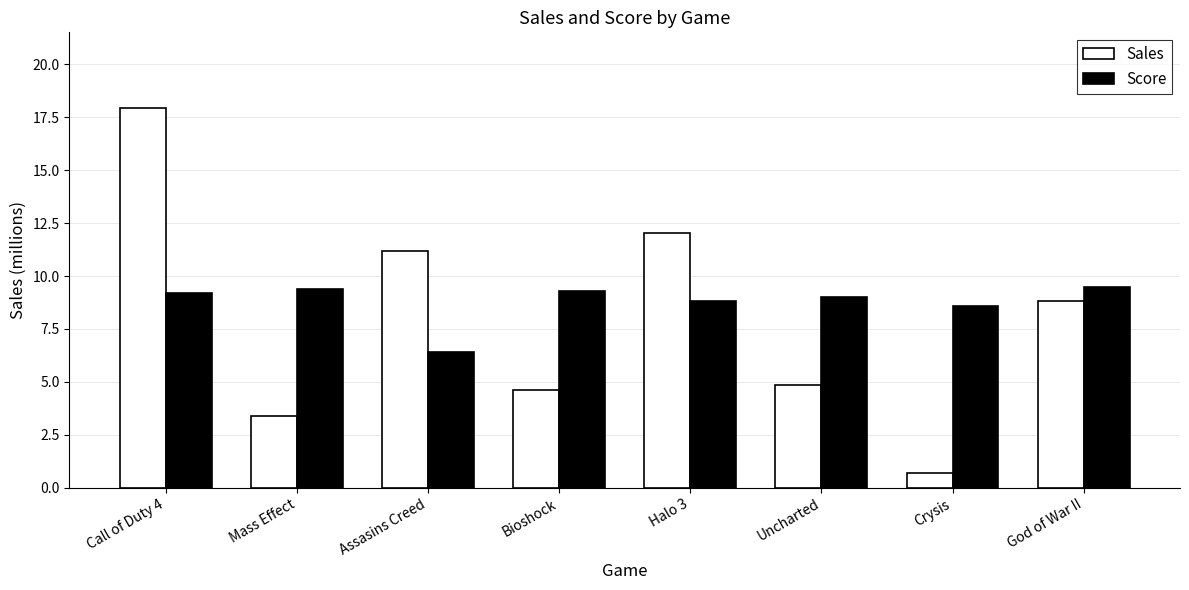

What is the difference between the Sales values at Bioshock and Call of Duty 4?

13.3